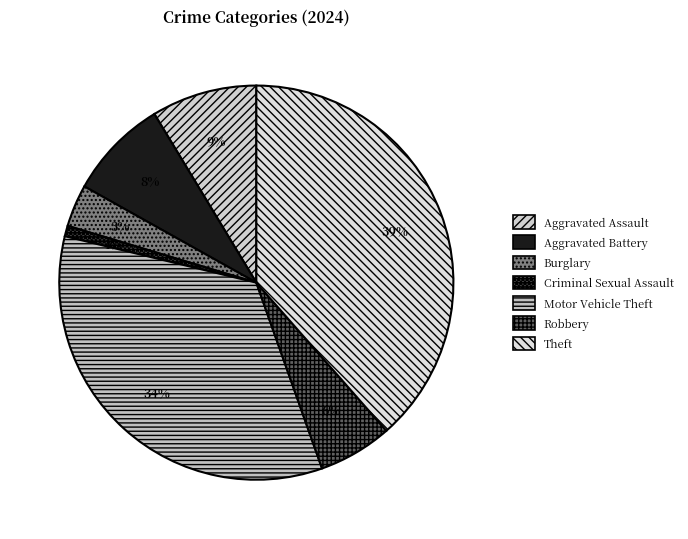

Count the number of slices in the pie.

7